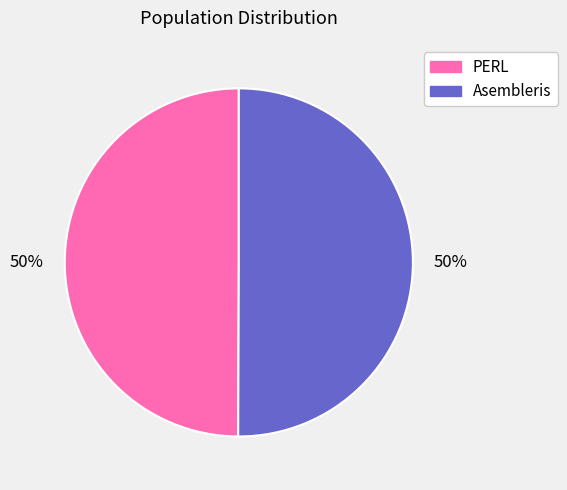

Count the number of slices in the pie.

2